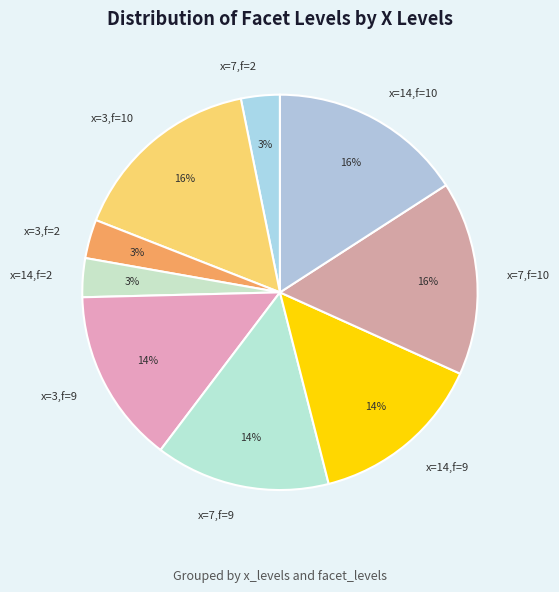

Between x=3,f=2 and x=3,f=9, which is larger?

x=3,f=9